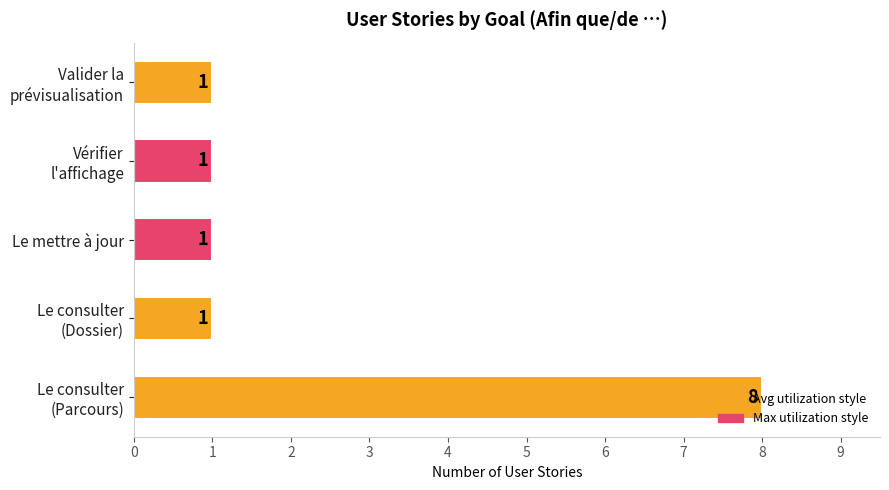

The chart shows a value of 0 at Le mettre à jour. True or false?

False